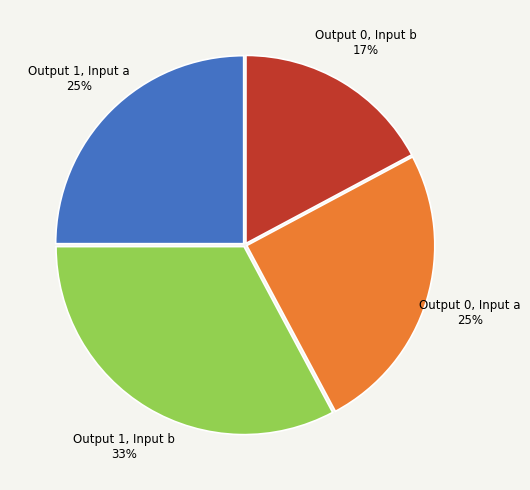

Is the sum of Output 0, Input b and Output 0, Input a greater than half?

No